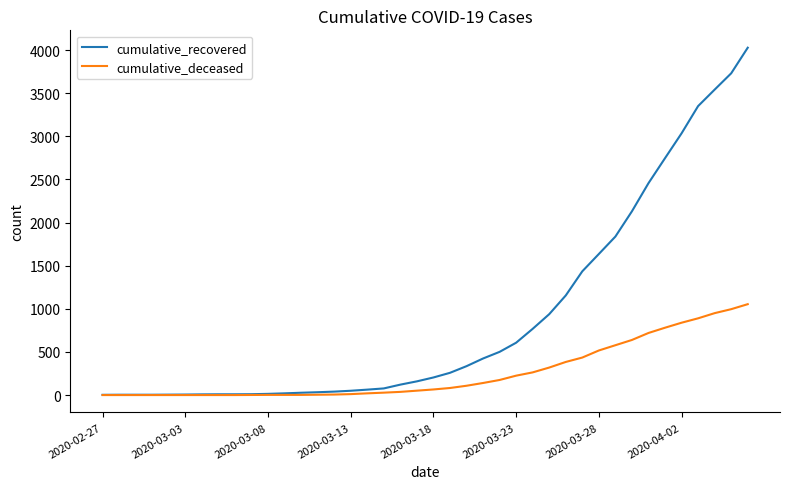

What is the average value of the cumulative_recovered series?

895